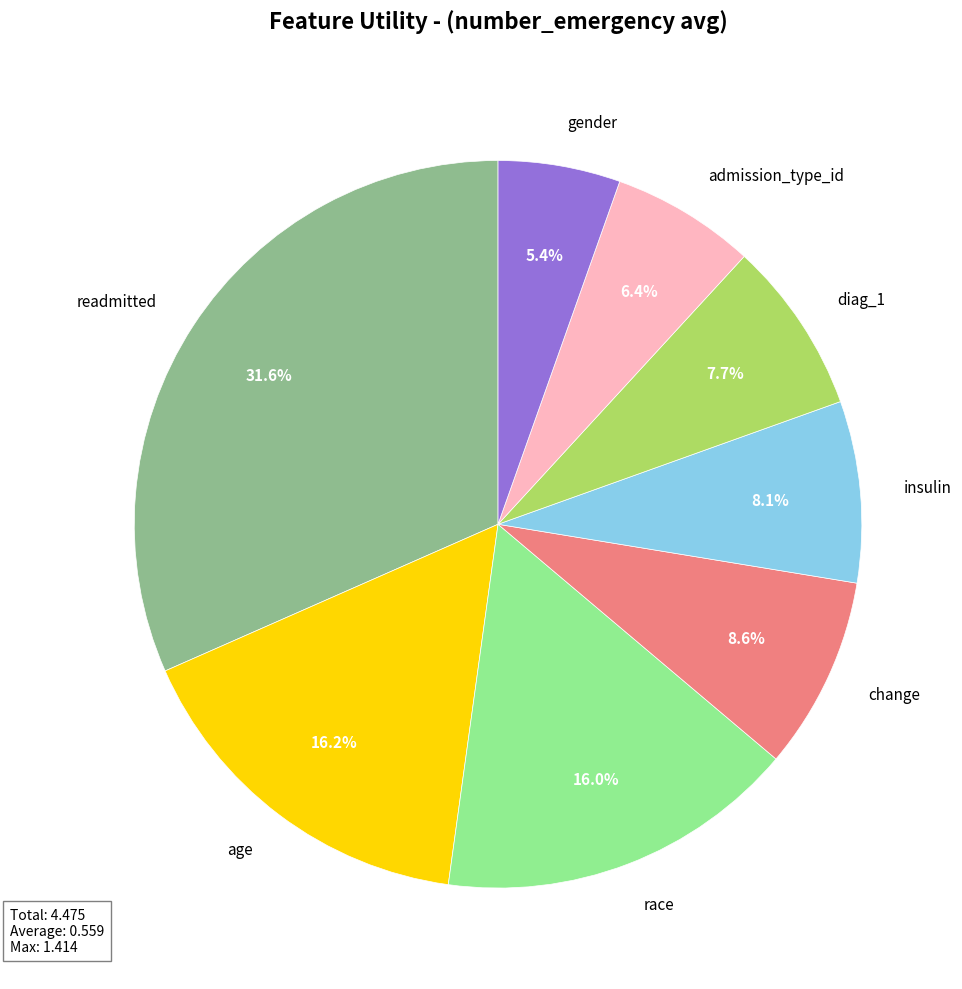

What portion of the pie excludes admission_type_id?

93.6%